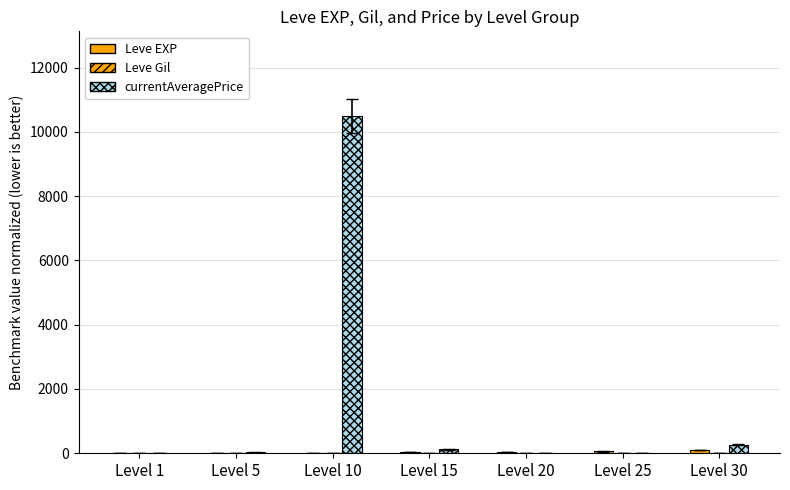

What is the average value of the Leve EXP series?

36.0